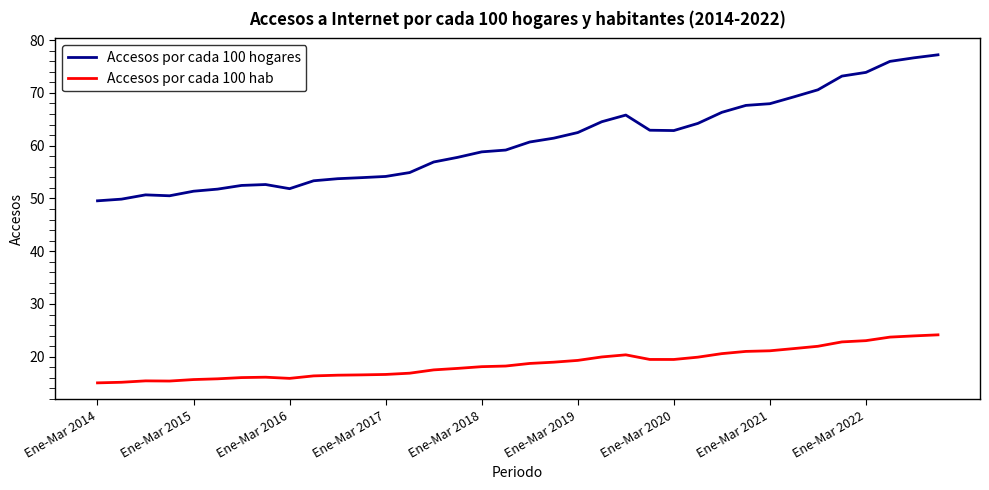

Which series has the widest spread of values?

Accesos por cada 100 hogares